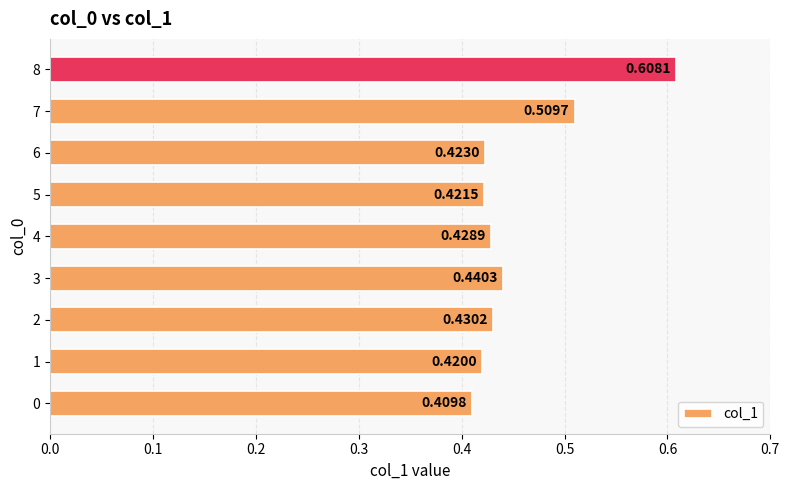

How many values are between 0 and 1?

9